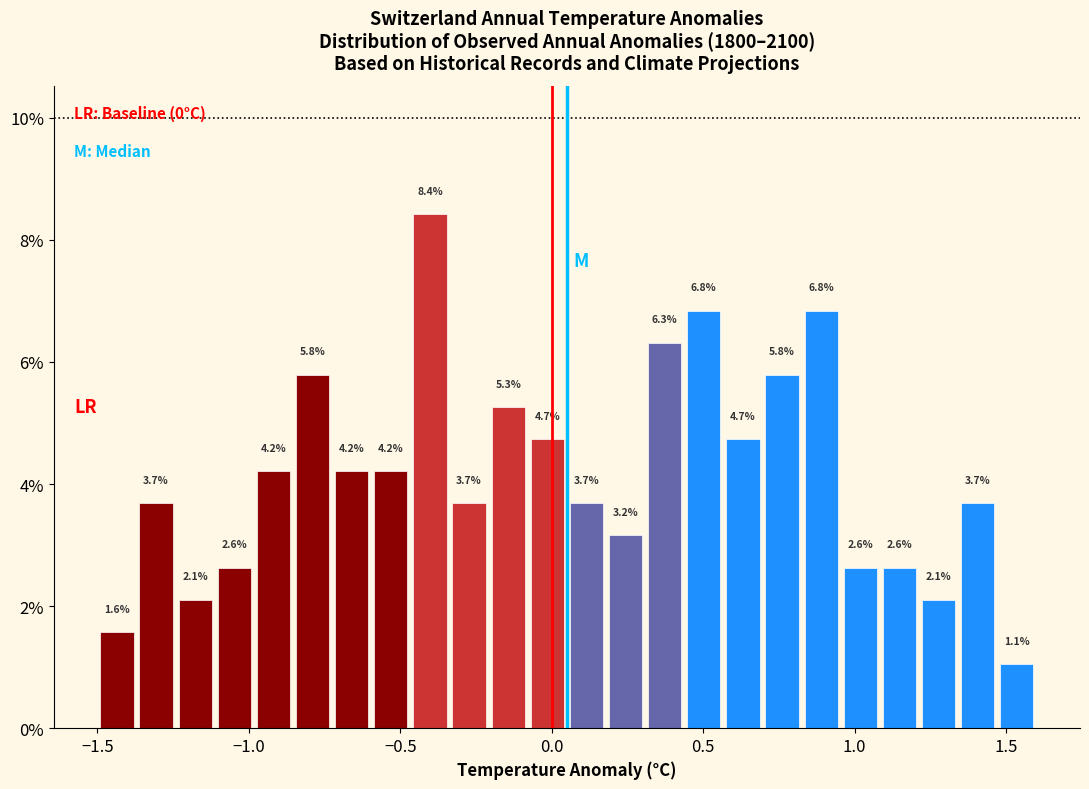

Around what value on the x-axis is the tallest bar? Give the approximate position of its centre, as read against the axis.

-0.40